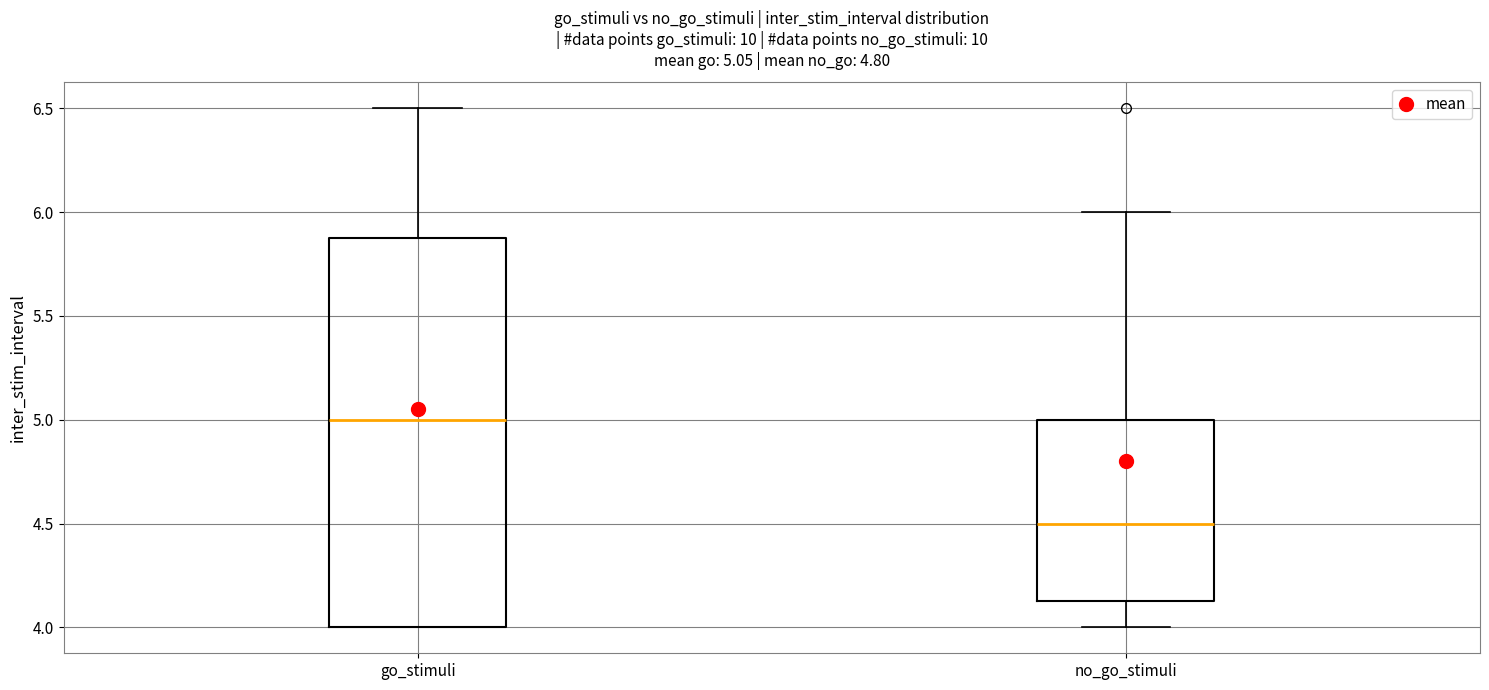

Which box has the highest median line?

go_stimuli